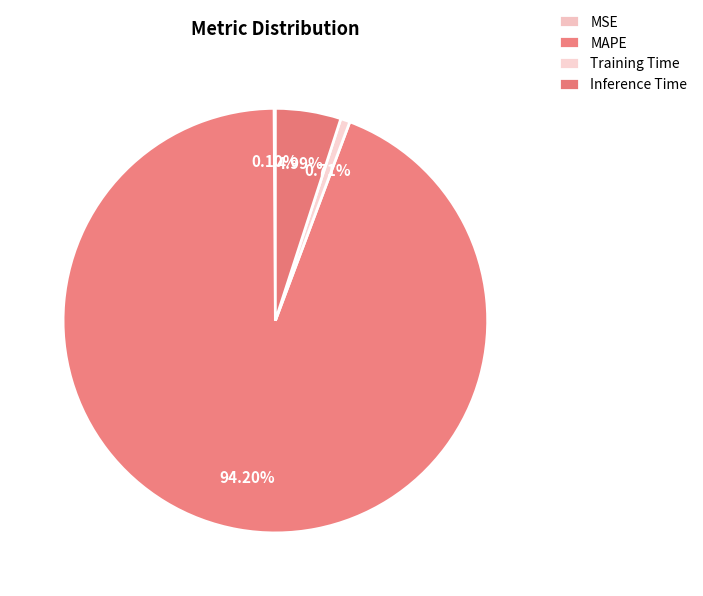

Rank the categories by value from lowest to highest.

MSE, Training Time, Inference Time, MAPE